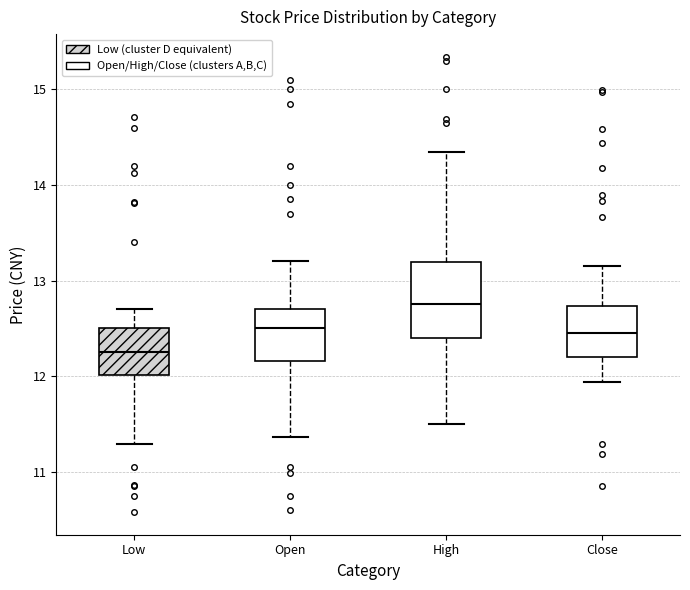

Which box's median line is the lowest?

Low